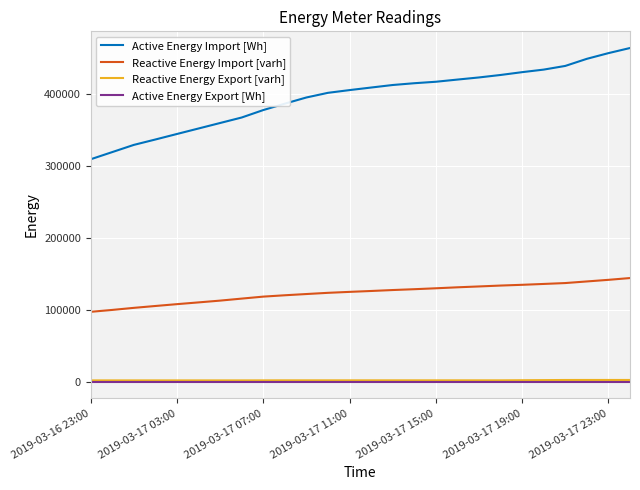

True or false: Reactive Energy Import [varh] and Active Energy Export [Wh] intersect in this chart.

False